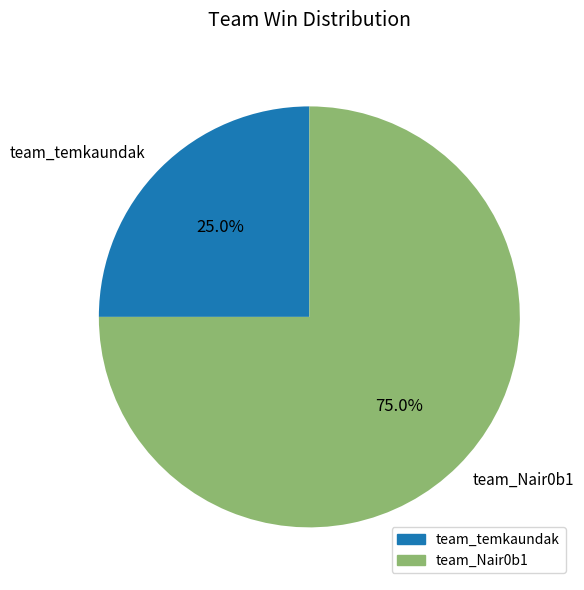

What percentage is the team_temkaundak slice, to the nearest percent?

25%